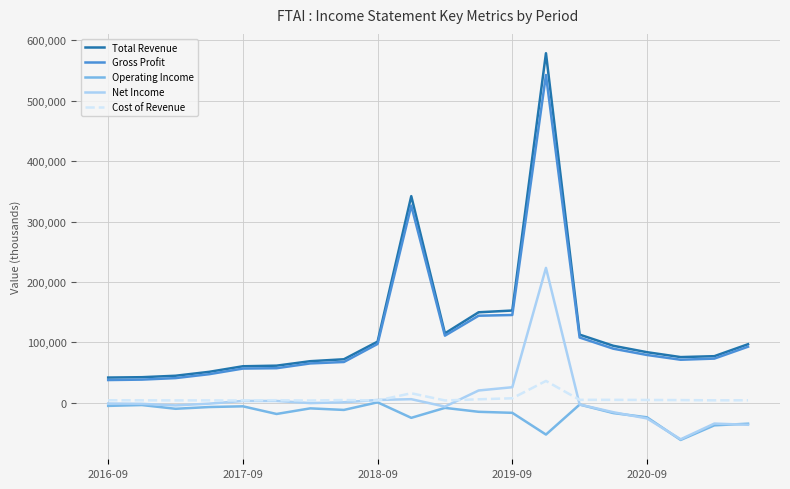

True or false: Cost of Revenue and Total Revenue cross at least once.

False